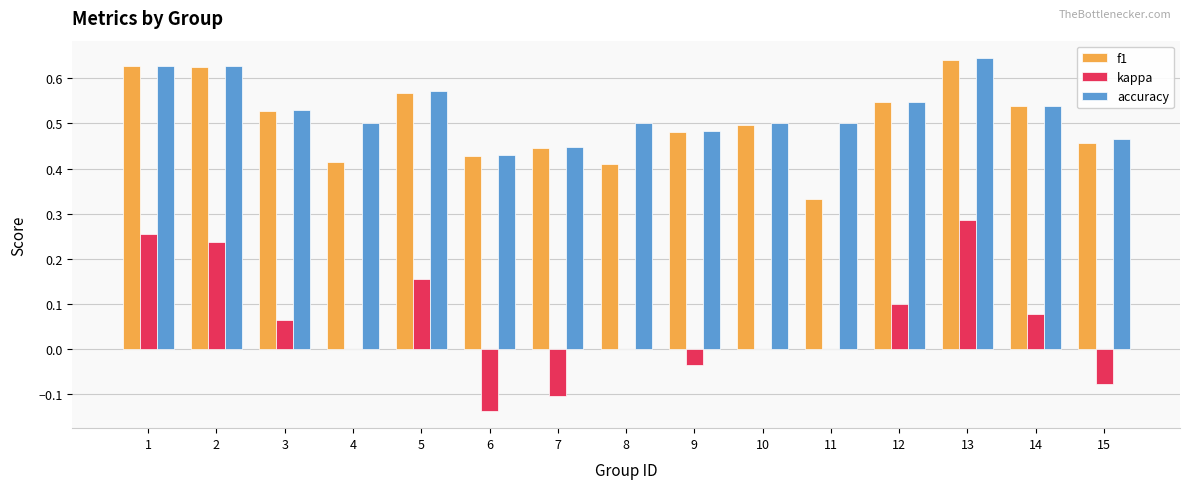

True or false: kappa has a value of -0.1 at 9.

False